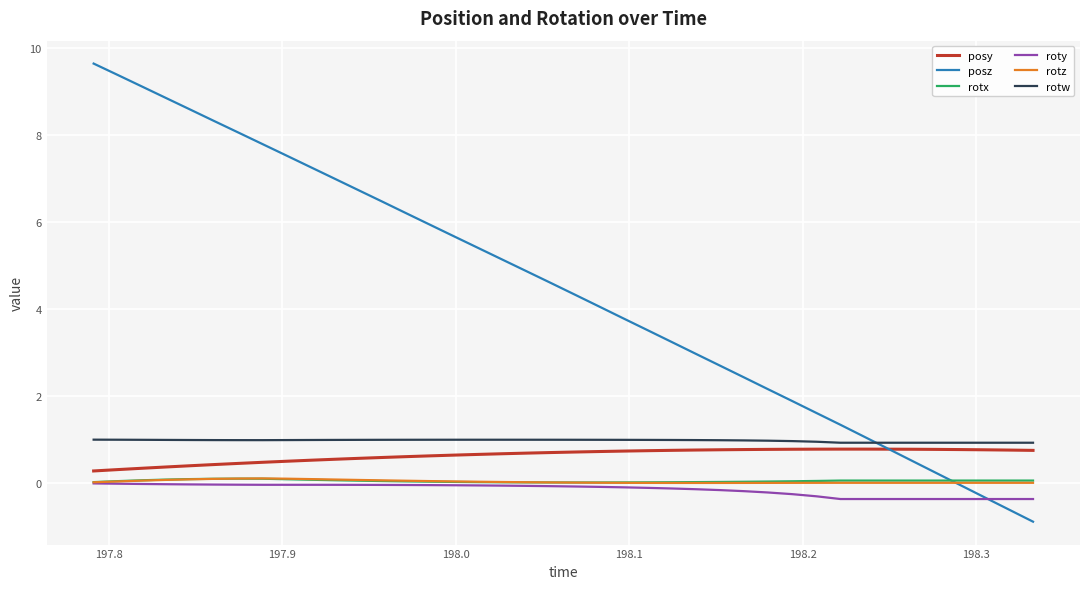

Which series has the widest spread of values?

posz